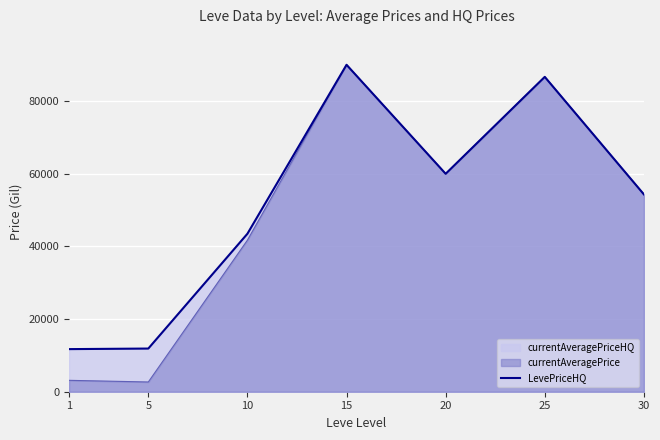

What is the difference between the maximum and second lowest values?

78130.5